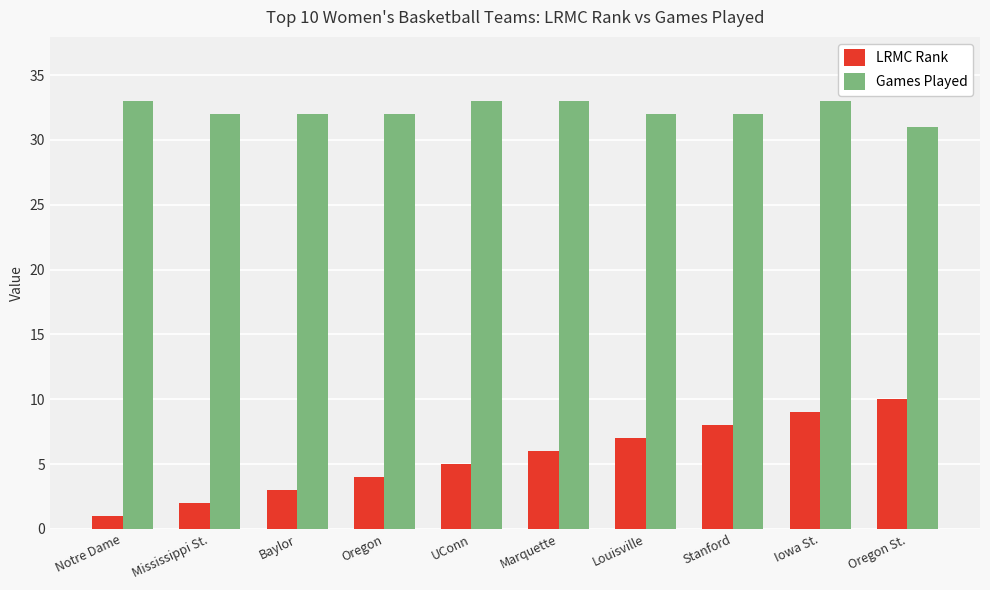

Between Mississippi St. and UConn, which series saw the biggest shift?

LRMC Rank